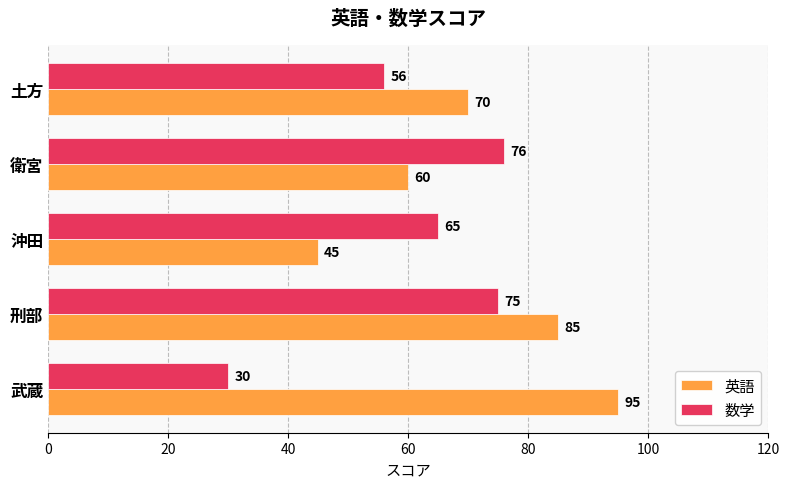

List the labels in order of 数学 value, largest first.

衛宮, 刑部, 沖田, 土方, 武蔵